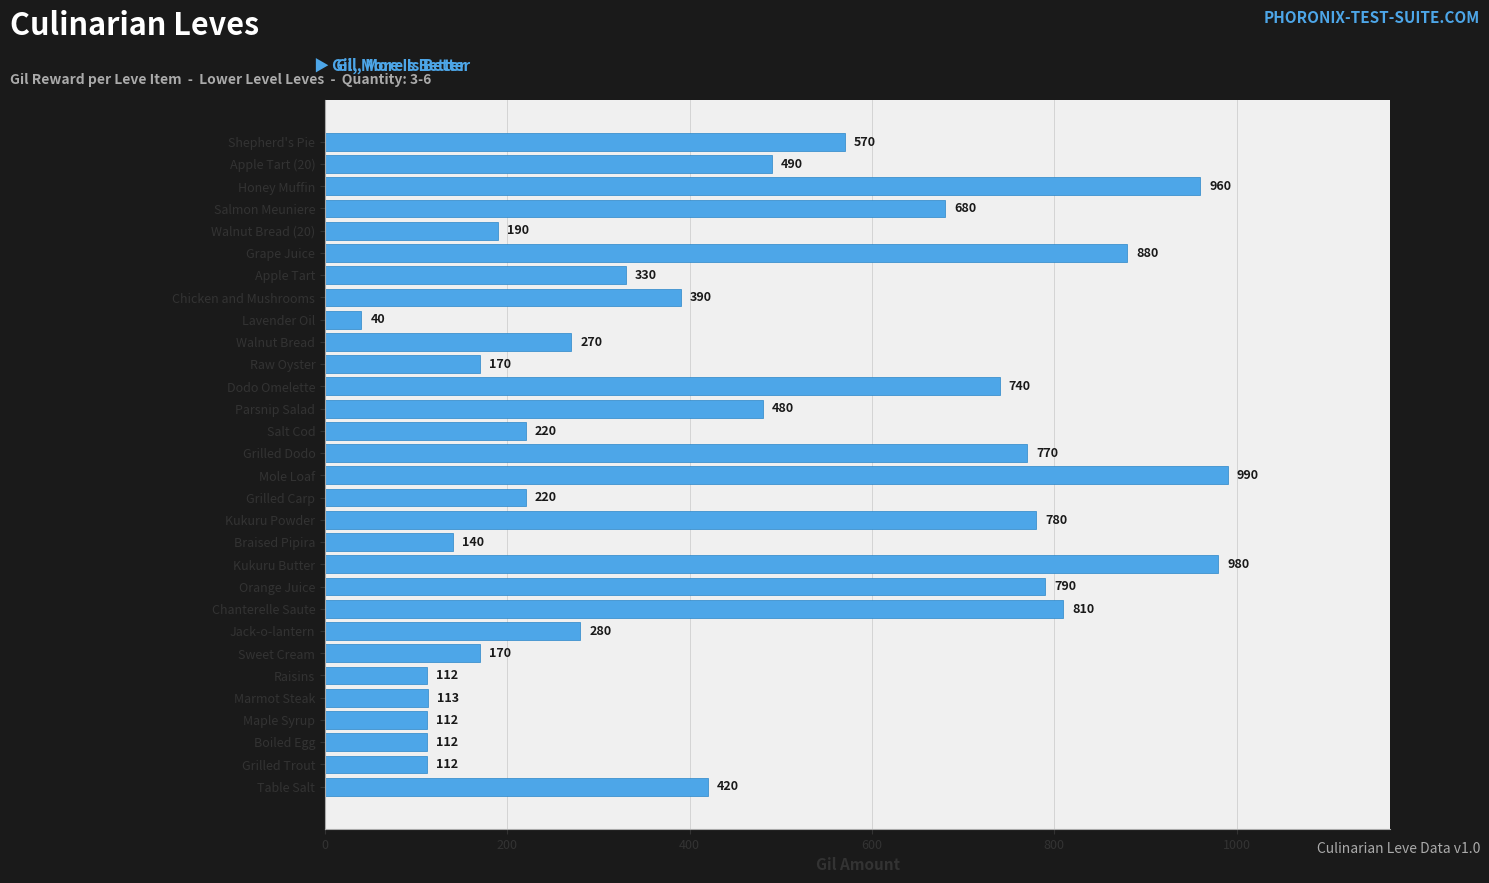

At which category does the chart reach its minimum across all series?

Lavender Oil